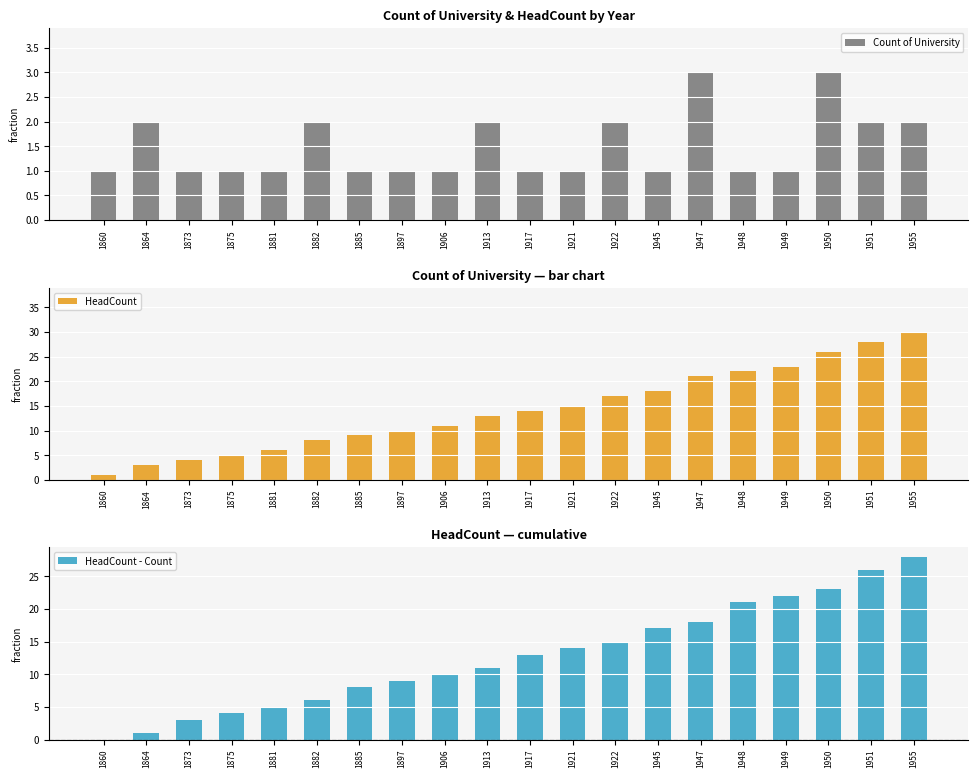

How many categories are shown in the chart?

20